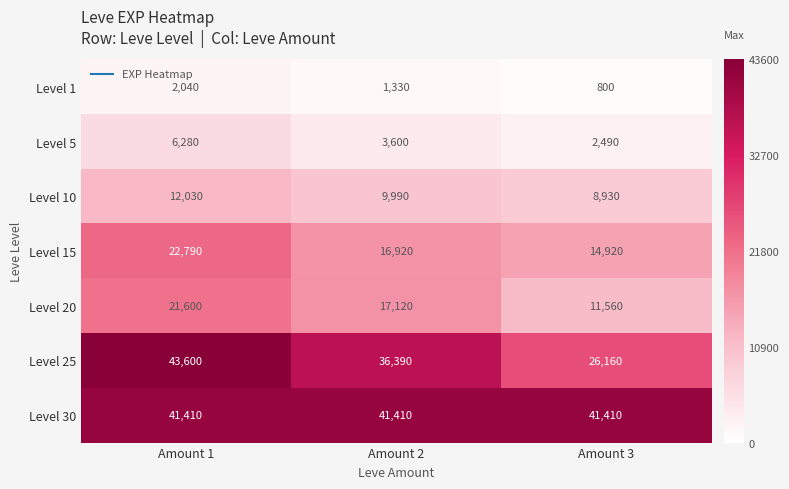

Reading left to right, list all the values displayed in this chart.

Level 1: 2040	1330	800
Level 5: 6280	3600	2490
Level 10: 12030	9990	8930
Level 15: 22790	16920	14920
Level 20: 21600	17120	11560
Level 25: 43600	36390	26160
Level 30: 41410	41410	41410